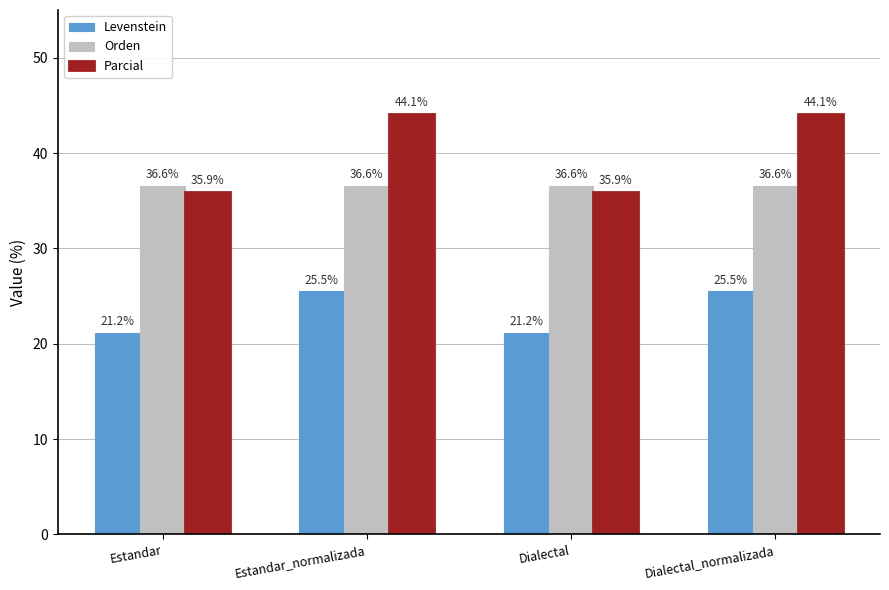

Which series has the largest range (max minus min)?

Parcial